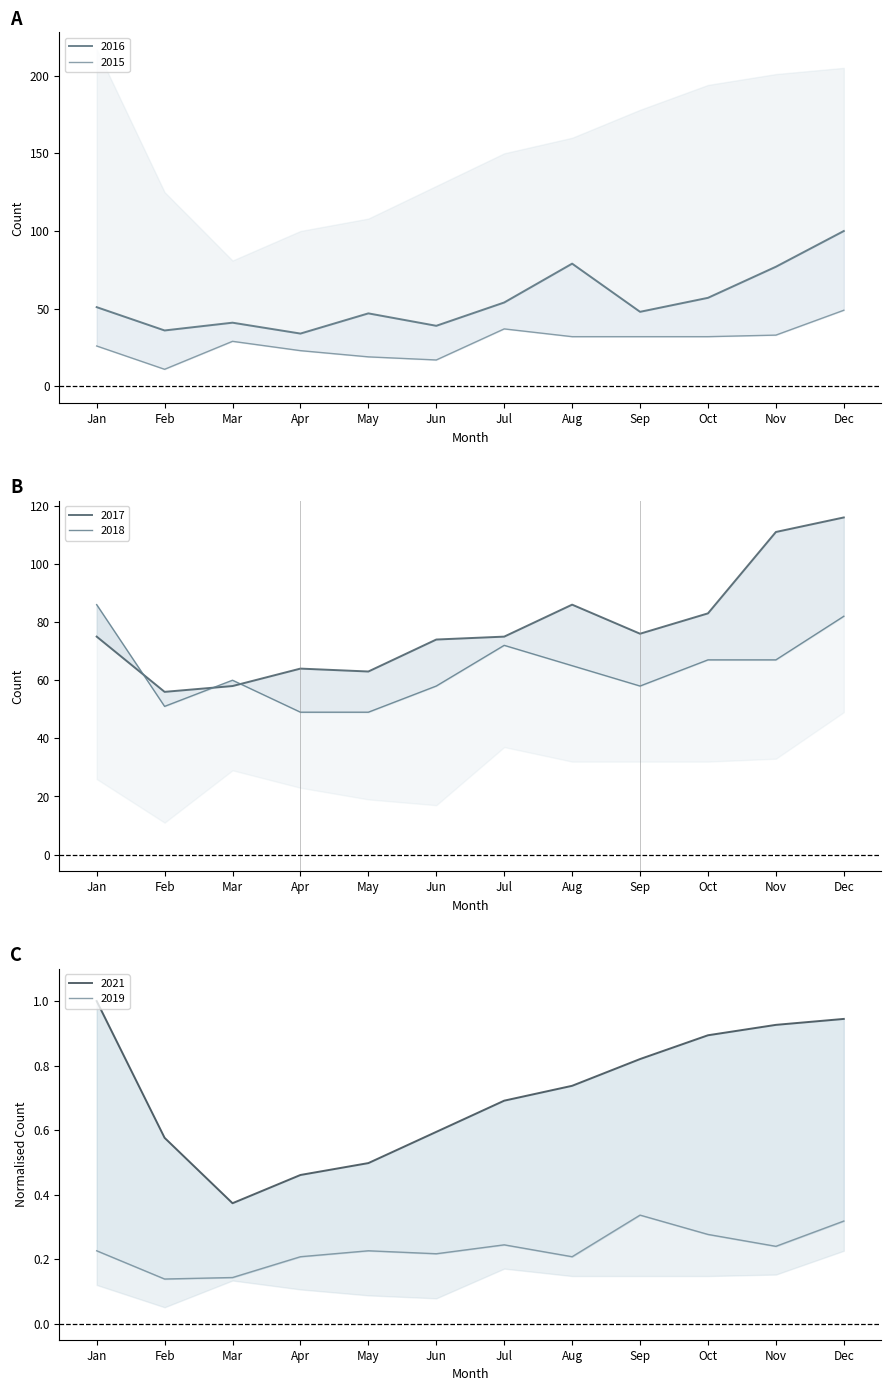

What is the value of the 2019 point at the 8th from the left?

0.2